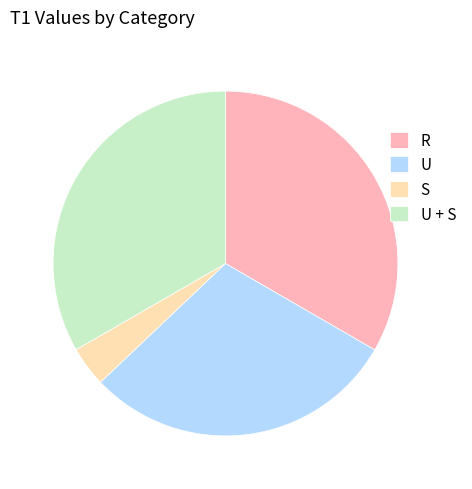

Does U + S account for over 50% of the chart?

No